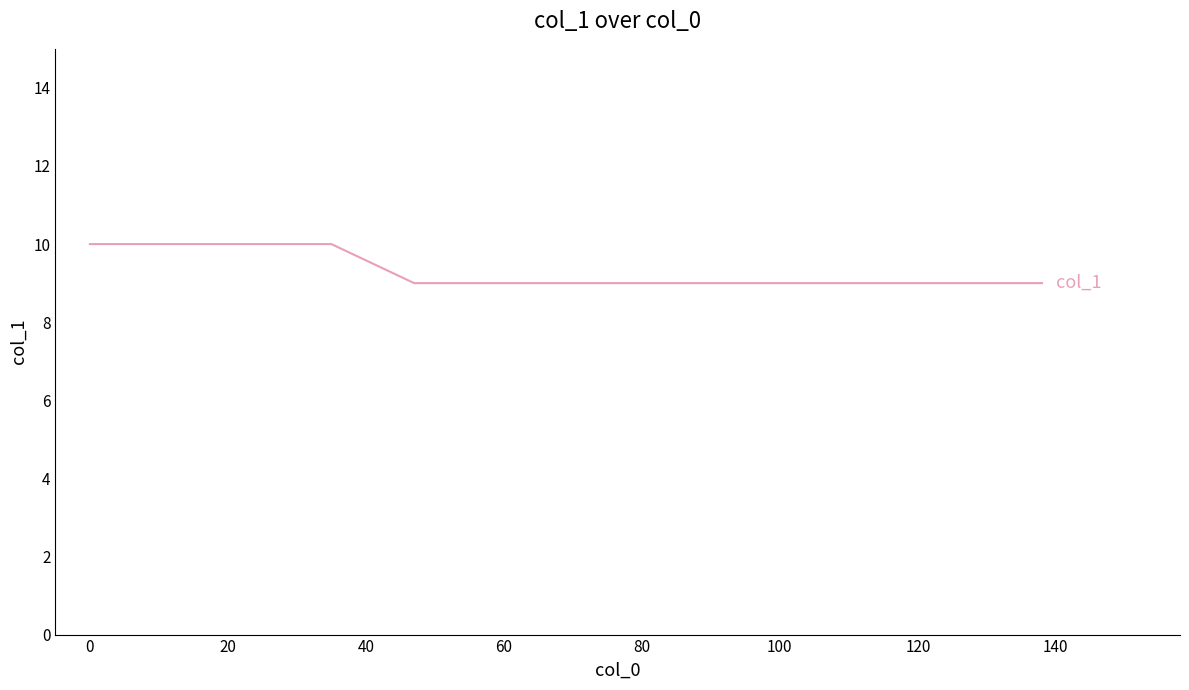

What is the maximum value shown in the chart?

10